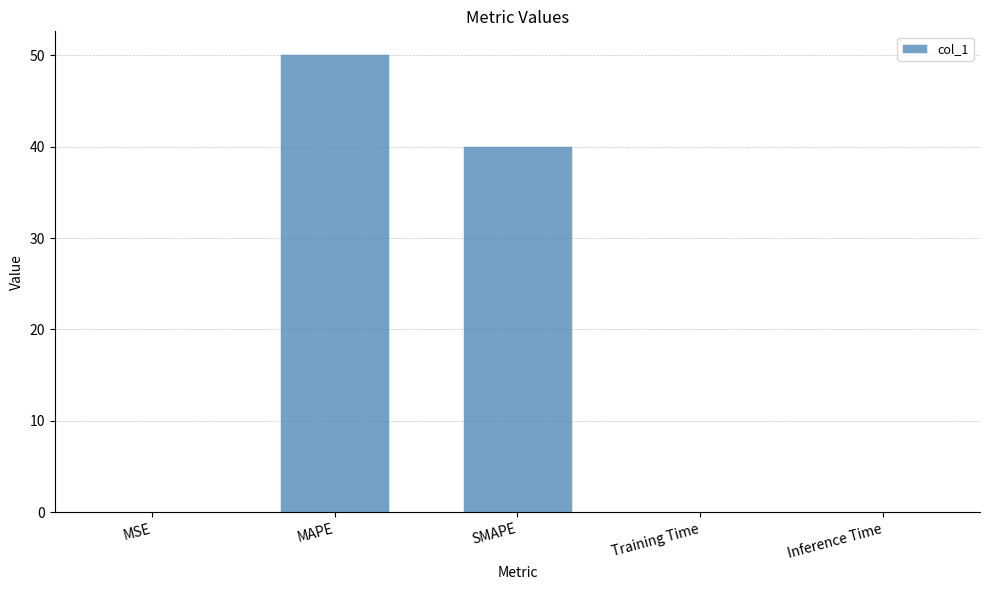

Is it true that the value at SMAPE is 69.1?

False